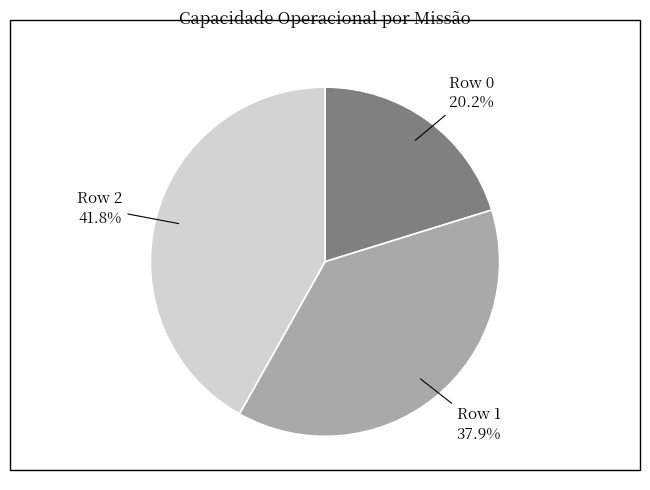

What is the total percentage of Row 0 and Row 2?

62.1%